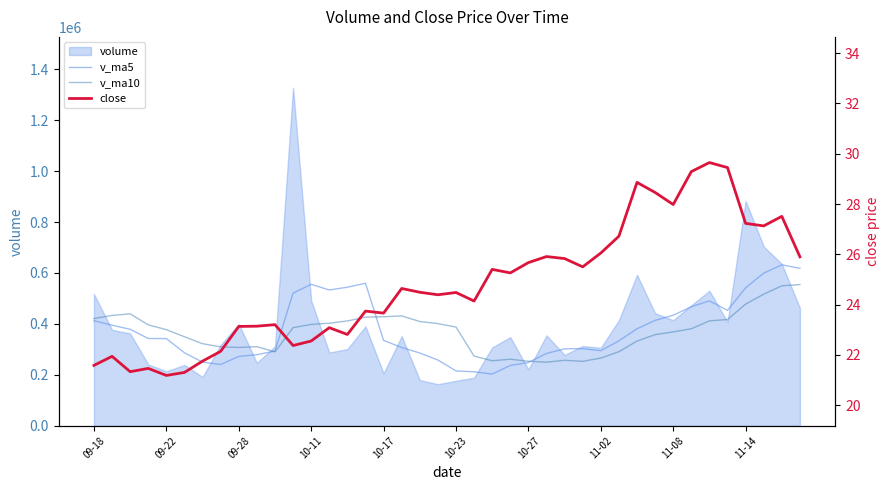

What position from the left is 11-02?

29